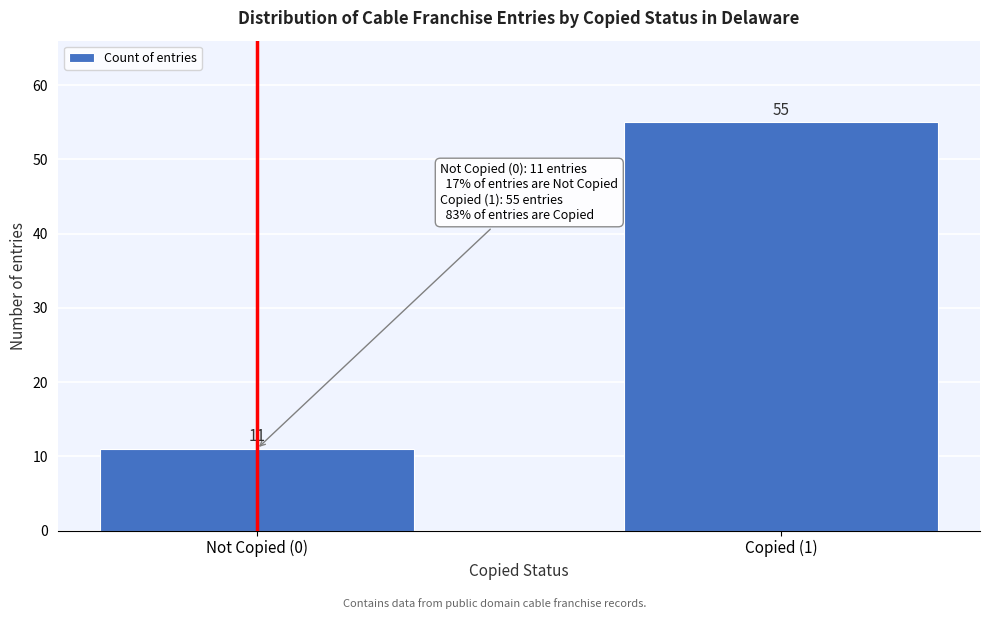

Reading right to left, transcribe all the data shown in this chart.

Copied (1)=55	Not Copied (0)=11